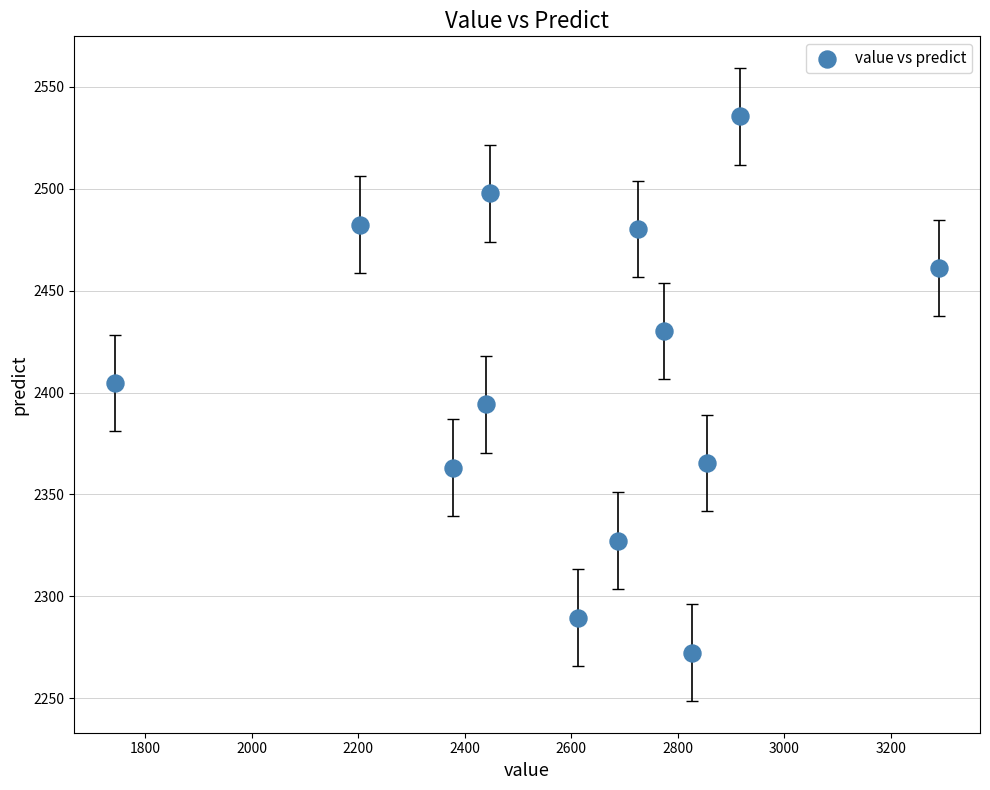

What is the range of X values (max minus min)?

1546.0